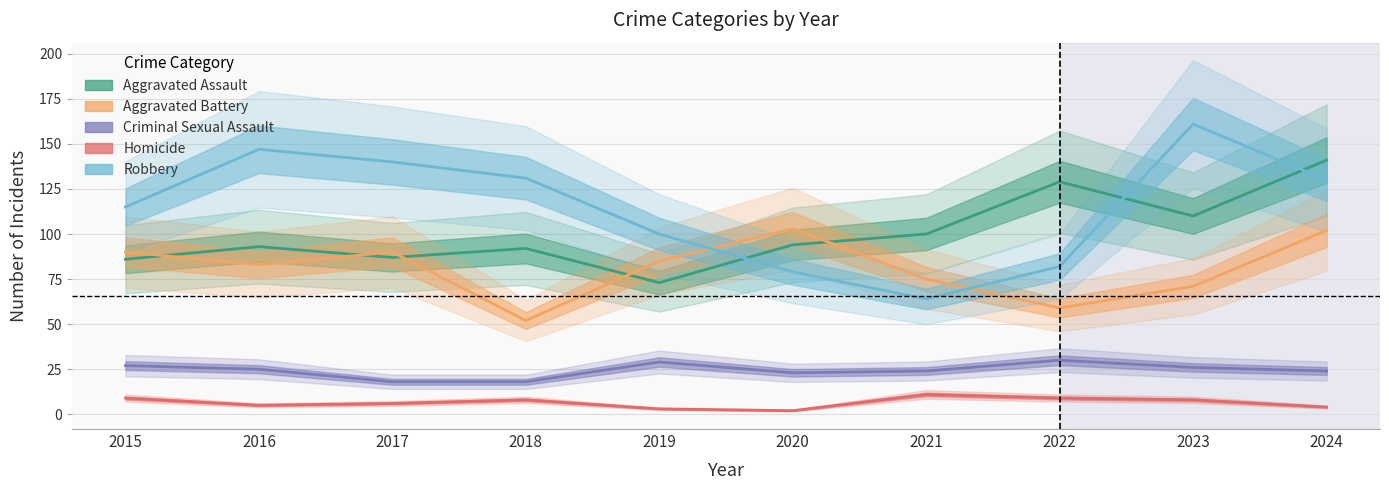

What is the approximate value of Robbery at 2021?

64